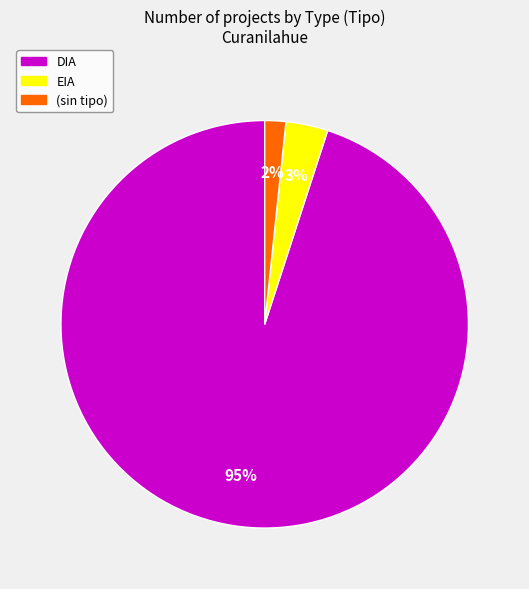

Combined, do (sin tipo) and DIA account for over 50%?

Yes